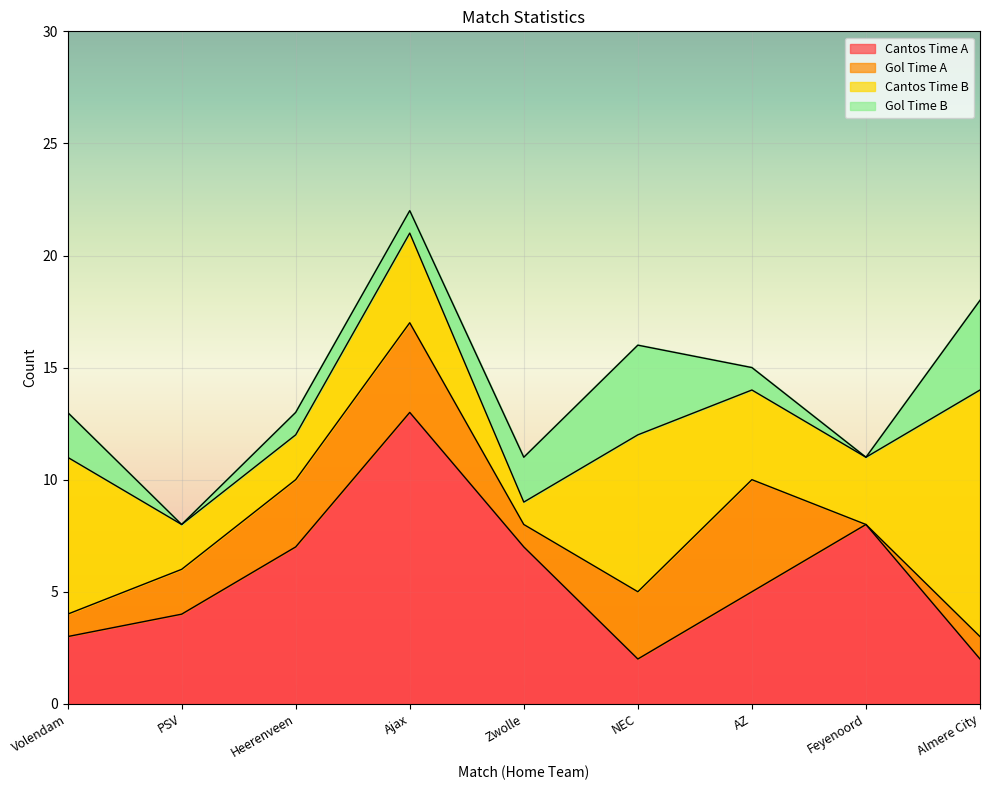

Rank the categories by Cantos Time A value from highest to lowest.

Ajax, Feyenoord, Heerenveen, Zwolle, AZ, PSV, Volendam, NEC, Almere City